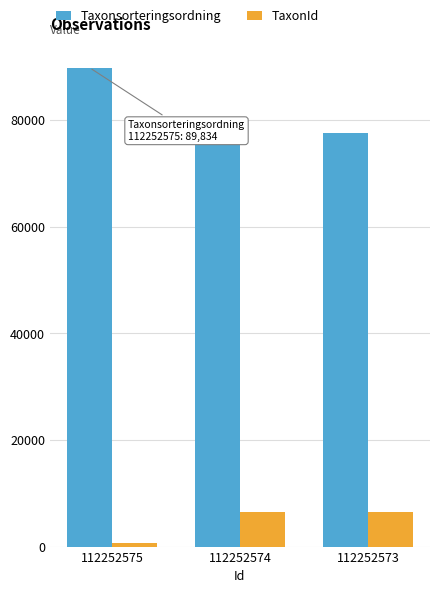

Which series has the widest spread of values?

Taxonsorteringsordning